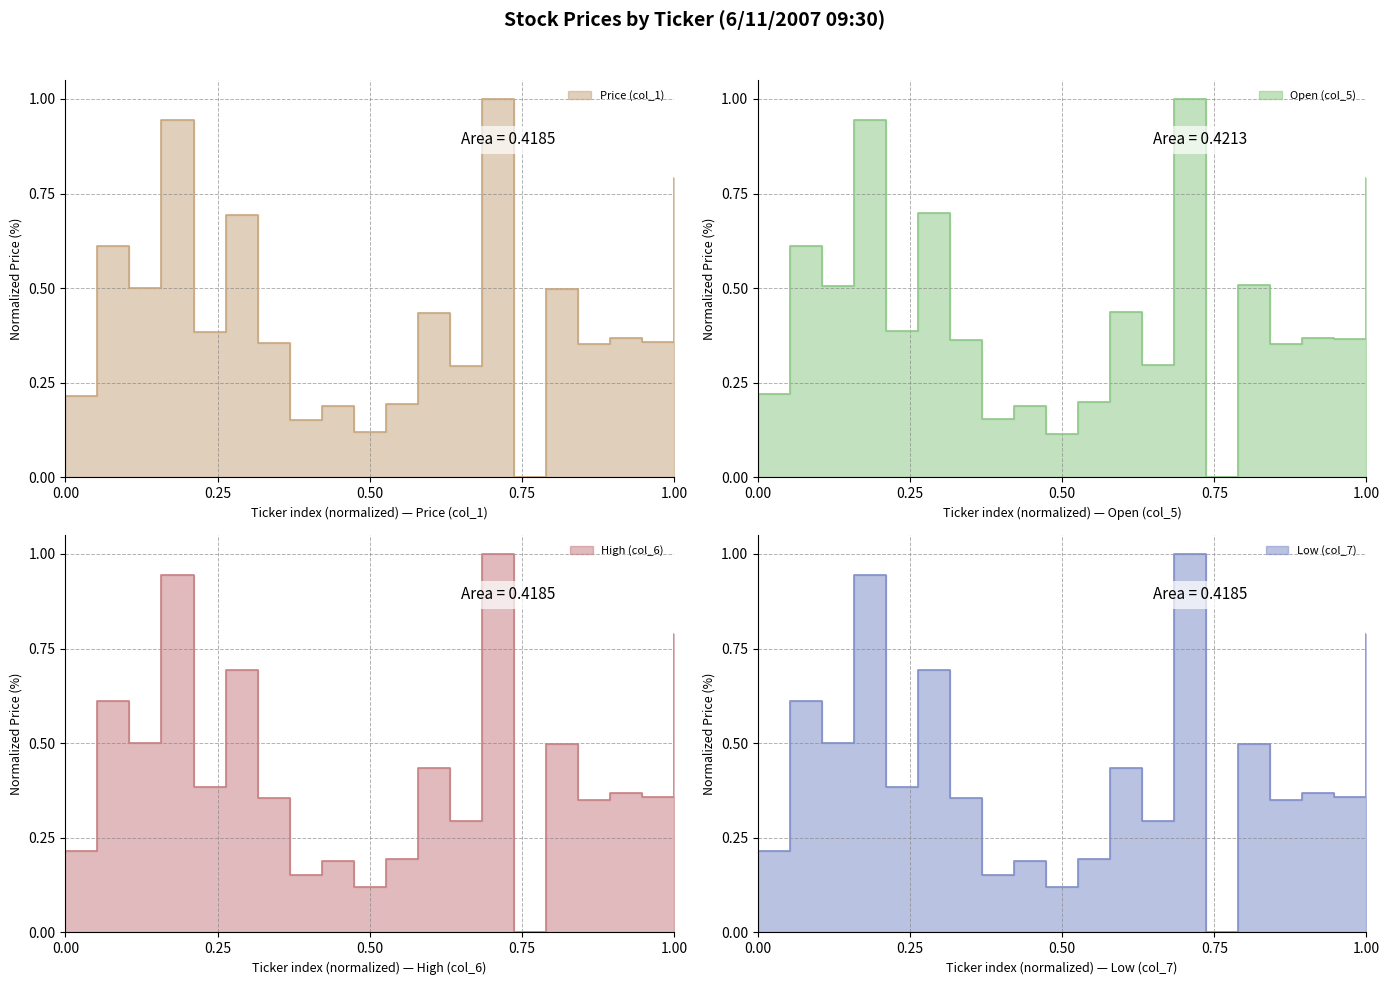

Between BA and INTC, which series saw the biggest shift?

Price (col_1)